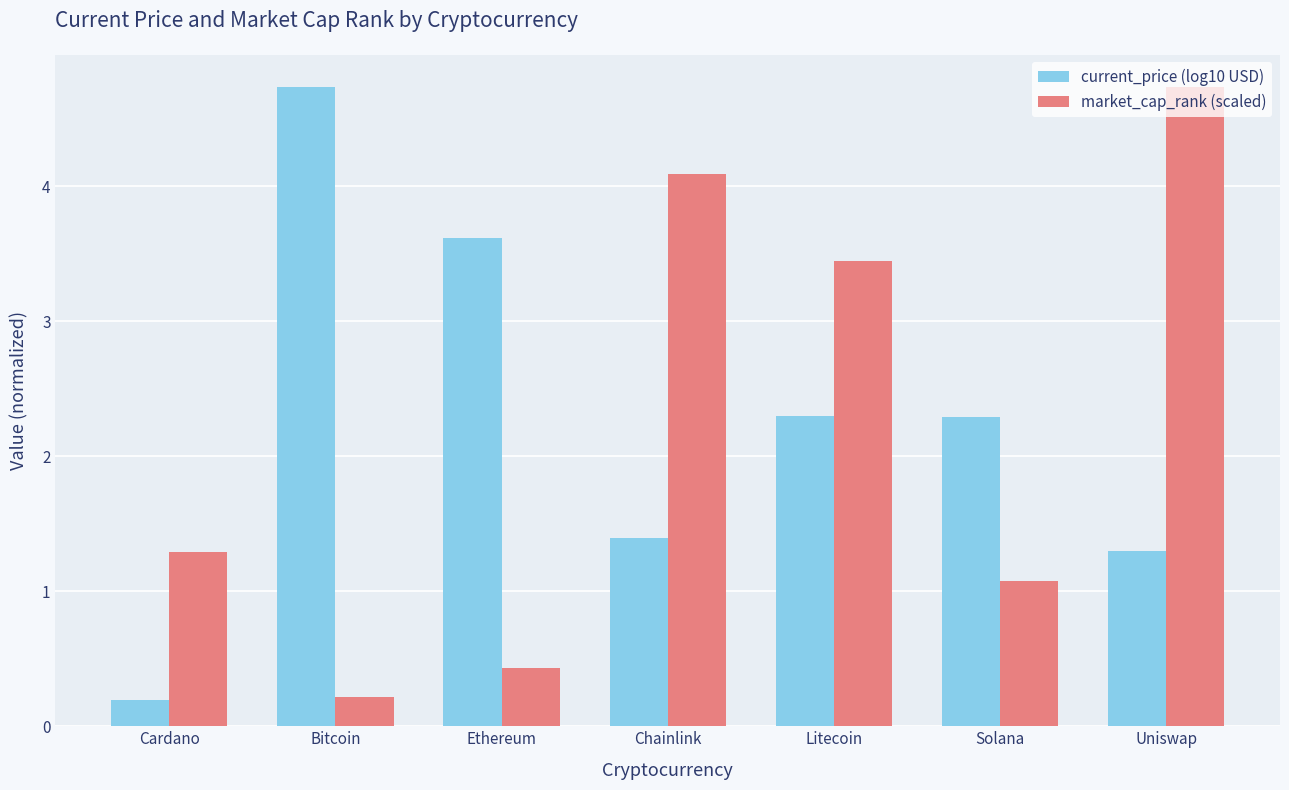

What is the difference between the highest and lowest values at Chainlink?

2.7